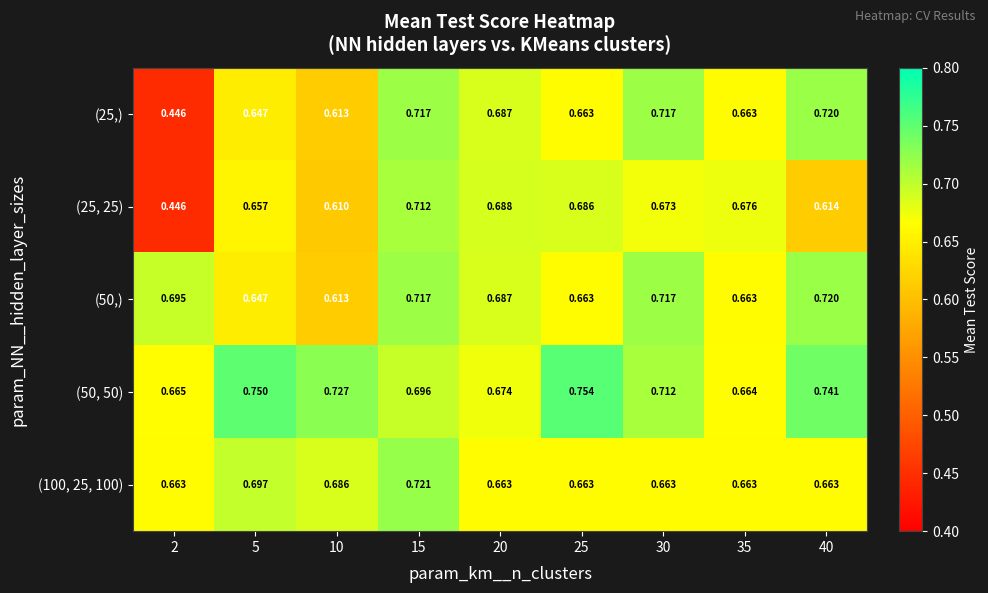

At which category is the sum across all series the highest?

15